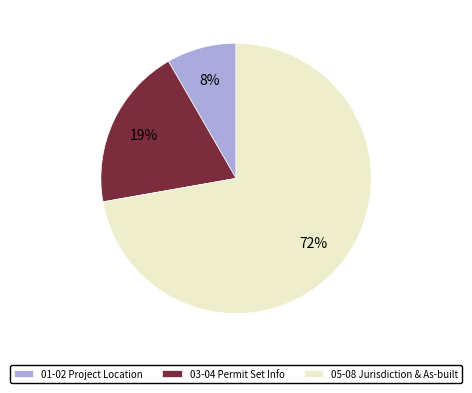

Is the sum of 03-04 Permit Set Info and 05-08 Jurisdiction & As-built greater than half?

Yes